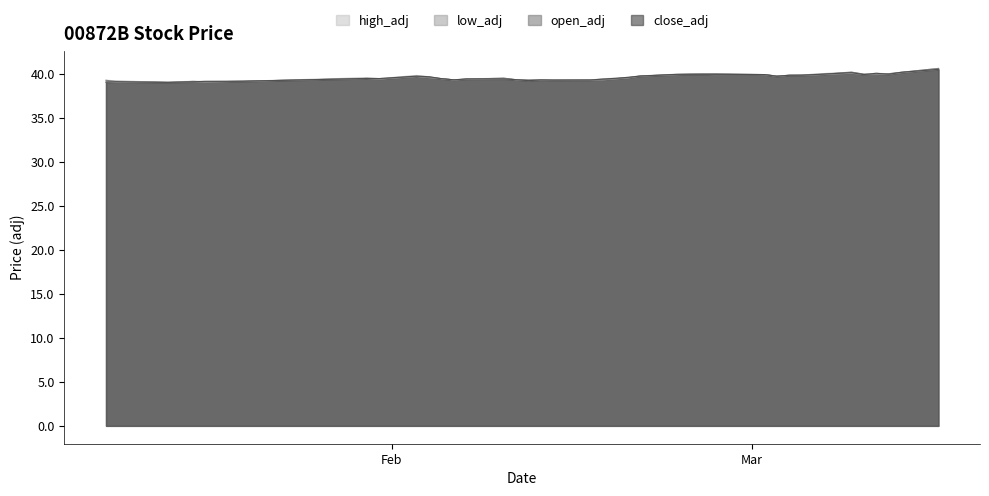

Reading left to right, what are all the values shown in this chart?

high_adj: 39.2	39.2	39.0	39.0	39.1	39.1	39.1	39.1	39.5	39.4	39.8	39.6	39.4	39.3	39.4	39.5	39.3	39.3	39.3	39.3	39.3	39.4	39.5	39.6	39.7	39.9	39.9	40.0	40.0	39.9	39.7	39.8	39.8	39.9	40.2	39.9	40.0	40.0	40.1	40.6
low_adj: 39.0	39.0	39.0	39.0	39.0	39.1	39.0	39.1	39.4	39.4	39.7	39.5	39.4	39.3	39.4	39.4	39.3	39.2	39.3	39.3	39.3	39.3	39.4	39.5	39.7	39.9	39.9	39.9	39.9	39.9	39.7	39.8	39.8	39.8	40.0	39.9	39.9	39.9	40.1	40.5
open_adj: 39.2	39.0	39.0	39.0	39.0	39.1	39.0	39.1	39.4	39.4	39.7	39.5	39.4	39.3	39.4	39.5	39.3	39.3	39.3	39.3	39.3	39.3	39.4	39.5	39.7	39.9	39.9	40.0	40.0	39.9	39.7	39.8	39.8	39.8	40.2	39.9	39.9	40.0	40.1	40.6
close_adj: 39.0	39.1	39.0	39.0	39.0	39.1	39.1	39.1	39.4	39.4	39.7	39.6	39.4	39.3	39.4	39.4	39.3	39.2	39.3	39.3	39.3	39.4	39.5	39.6	39.7	39.9	39.9	39.9	39.9	39.9	39.7	39.8	39.8	39.9	40.1	39.9	40.0	39.9	40.1	40.5